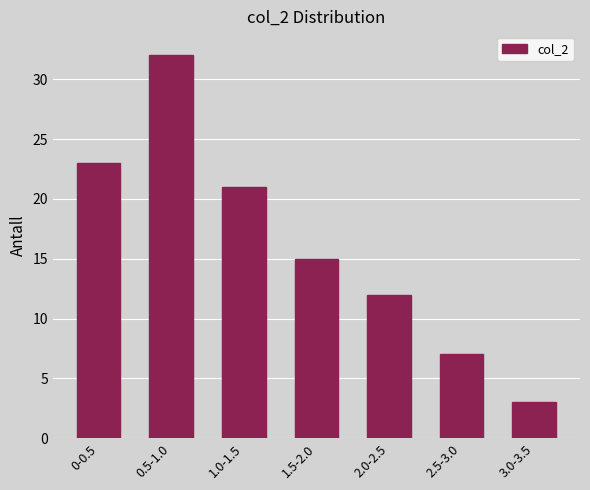

Reading right to left, list all the values displayed in this chart.

3.0-3.5=3	2.5-3.0=7	2.0-2.5=12	1.5-2.0=15	1.0-1.5=21	0.5-1.0=32	0-0.5=23